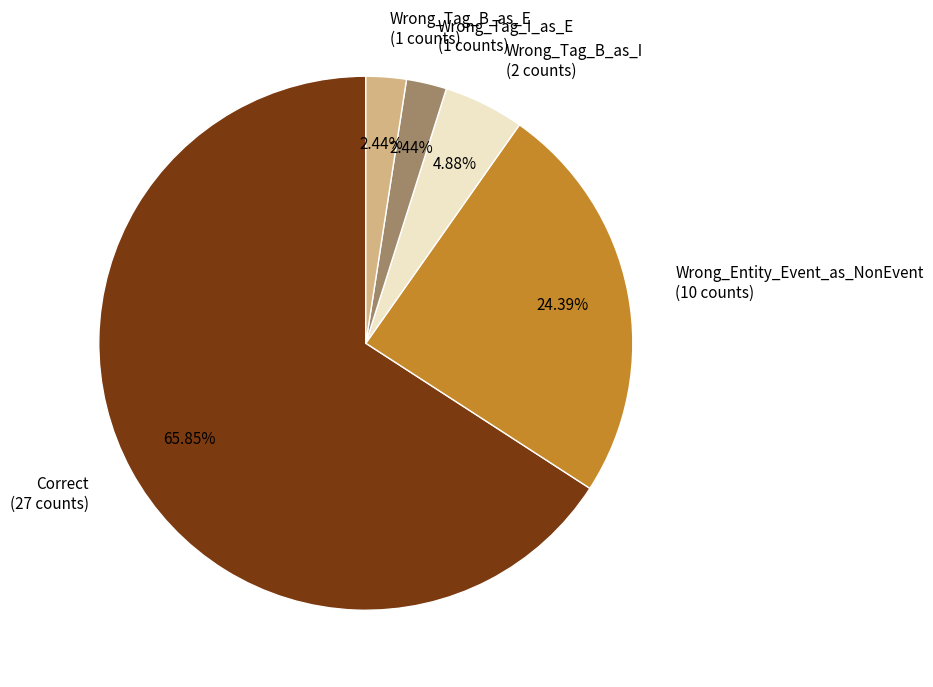

To the nearest percent, what percentage of the pie is Correct?

66%